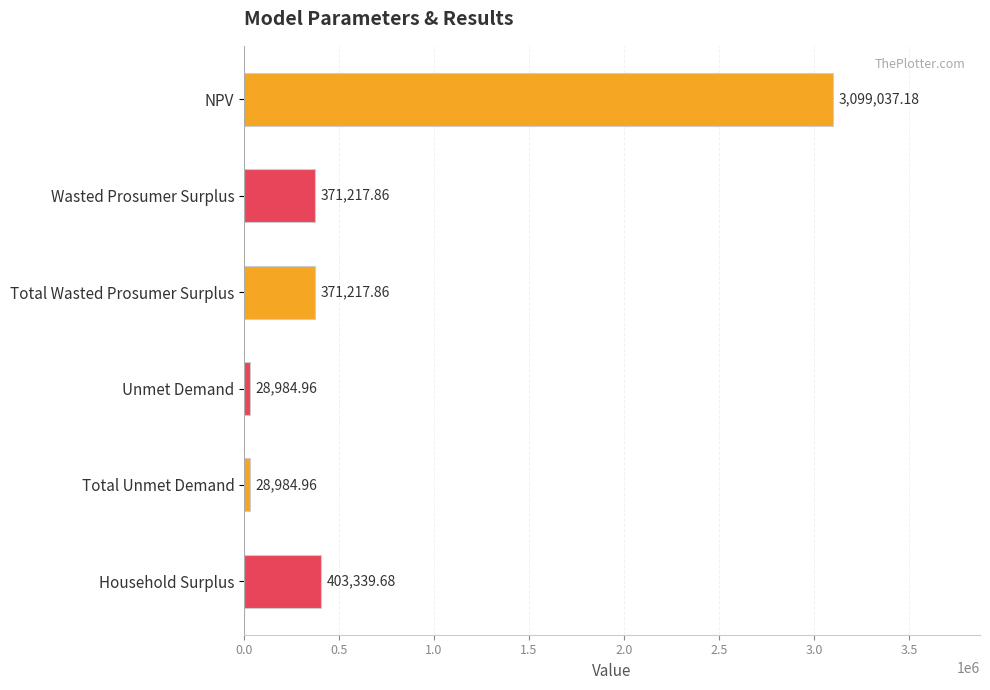

Count the number of data series in this chart.

1